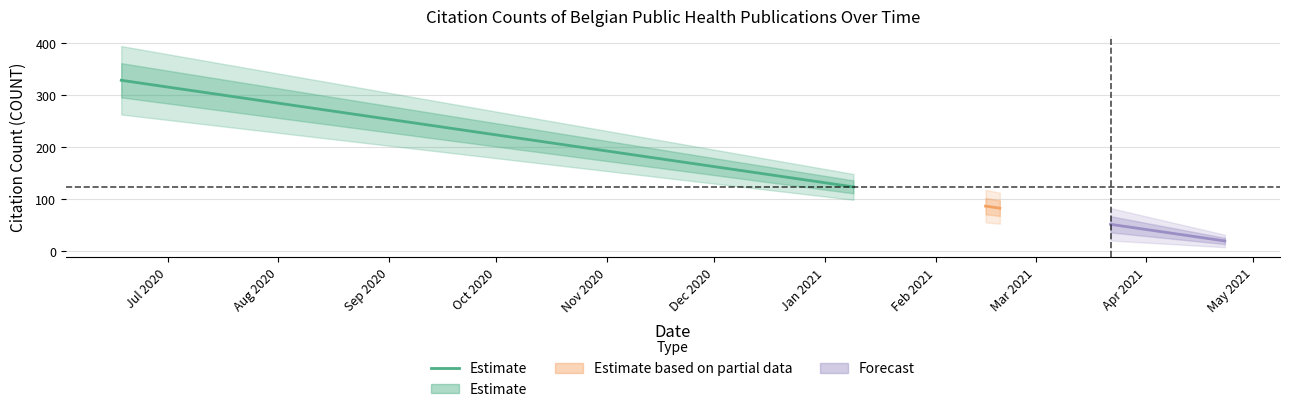

The value at Jul 2020 is 329. True or false?

True